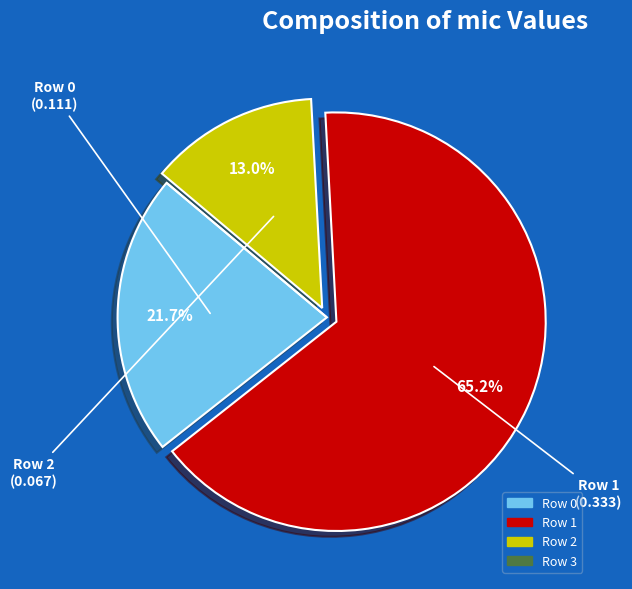

Is there a majority slice in this chart?

Yes